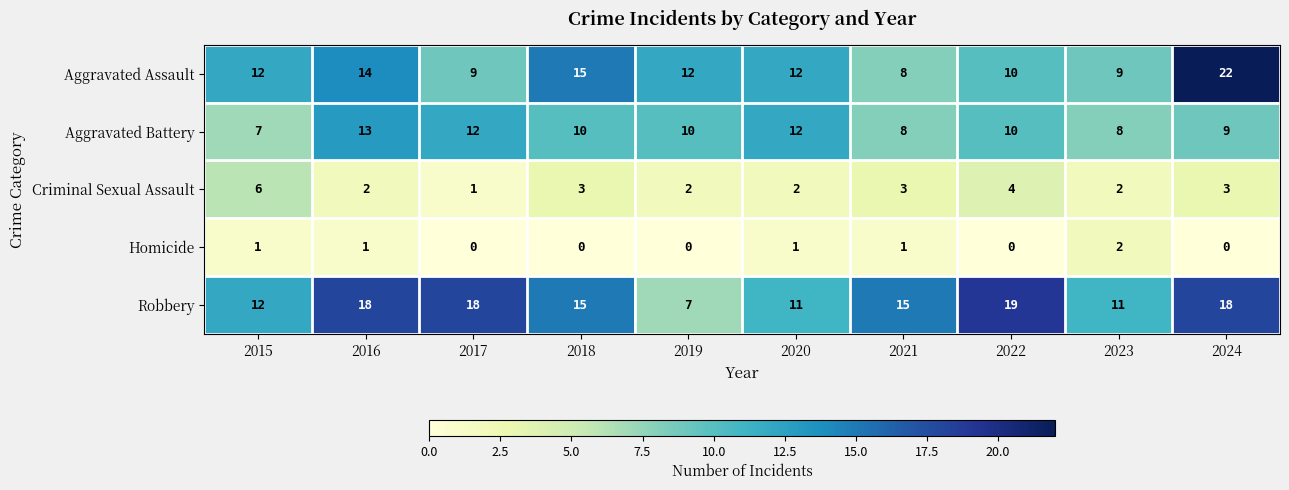

Rank the series by their maximum value, from lowest to highest.

Homicide, Criminal Sexual Assault, Aggravated Battery, Robbery, Aggravated Assault